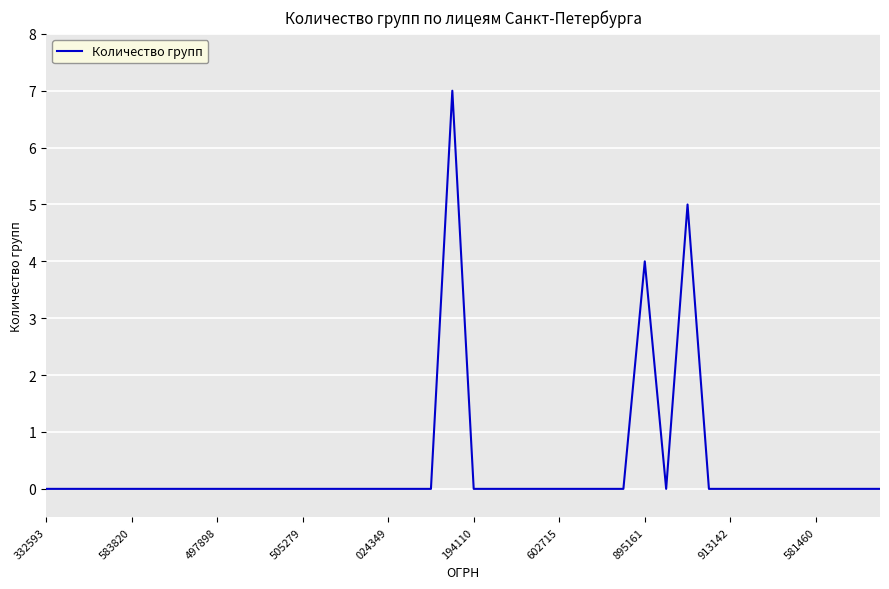

What is the greatest value displayed?

7